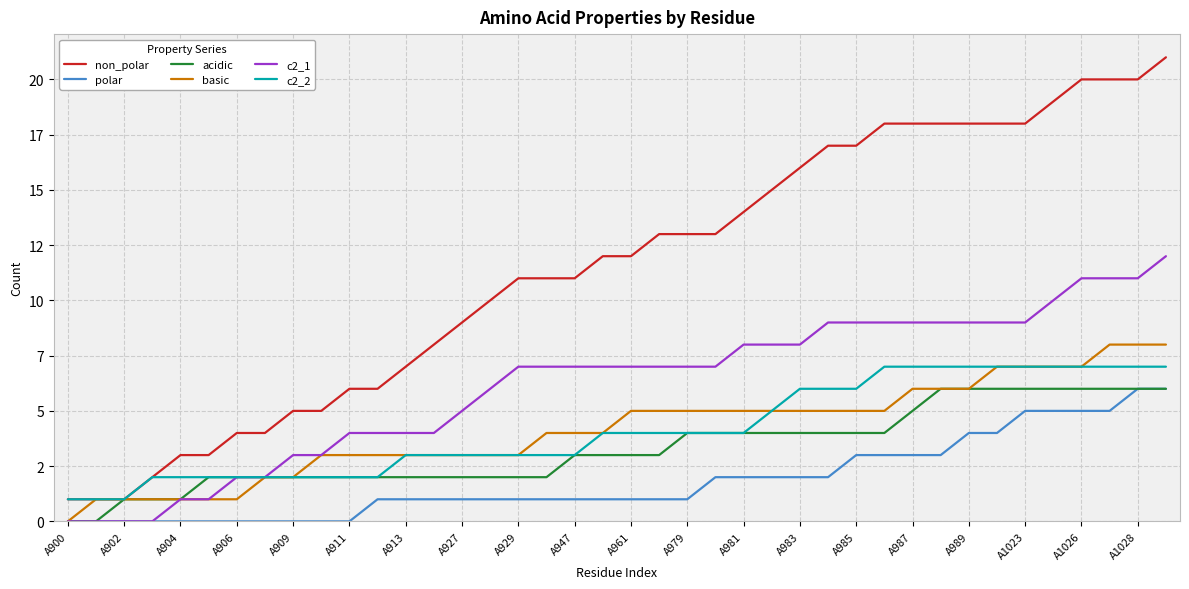

What is the difference between the second highest and second lowest values in the c2_2 series?

6